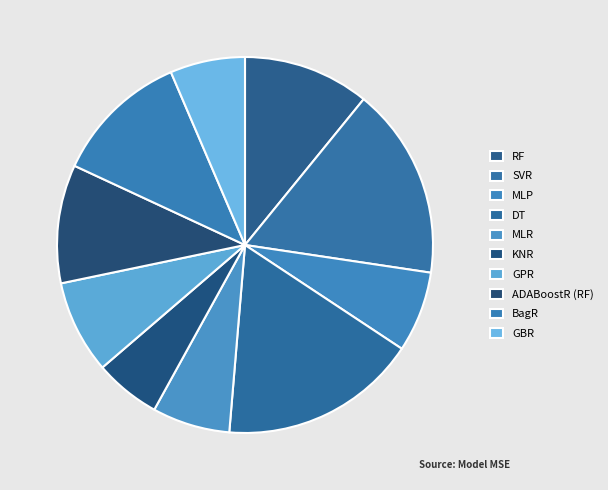

Count the number of slices in the pie.

10